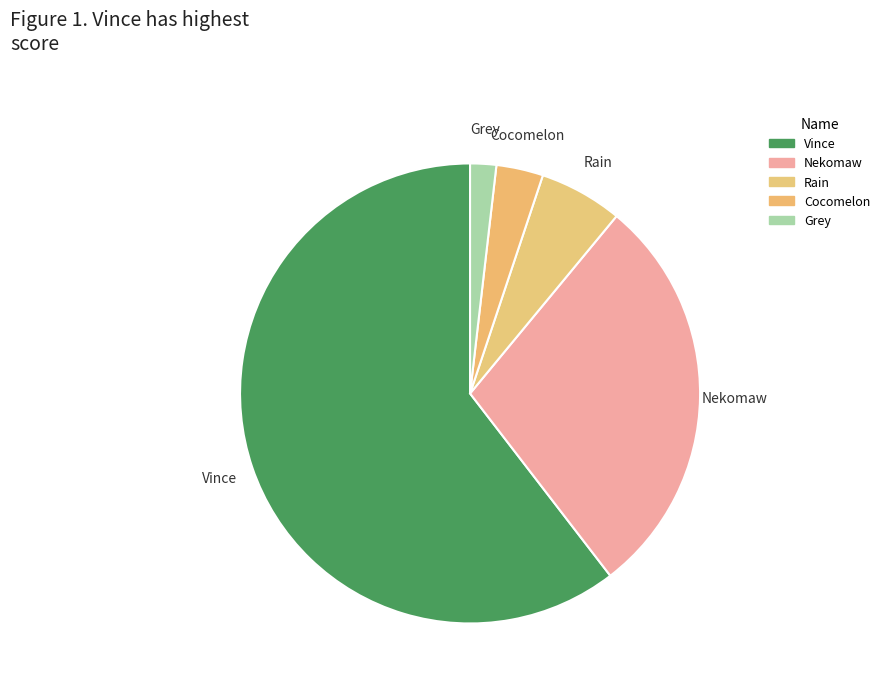

Rank the categories by value from highest to lowest.

Vince, Nekomaw, Rain, Cocomelon, Grey